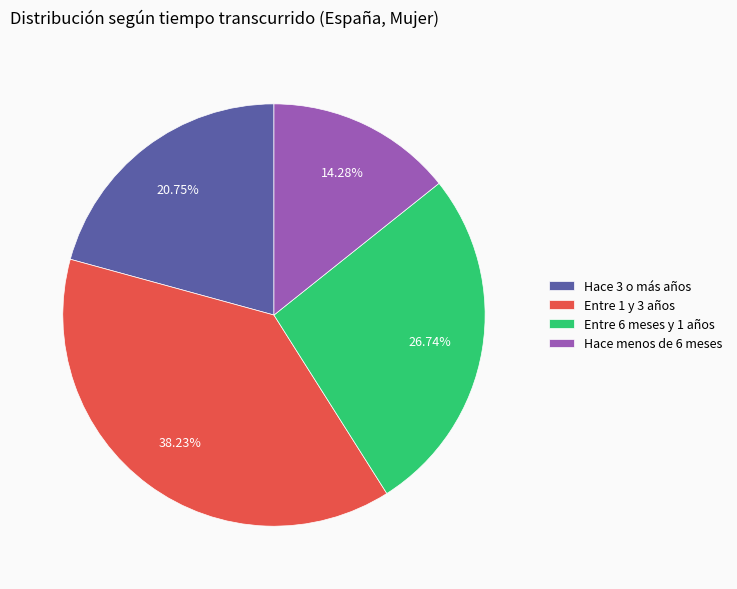

What percentage is the Entre 6 meses y 1 años slice, to the nearest percent?

27%